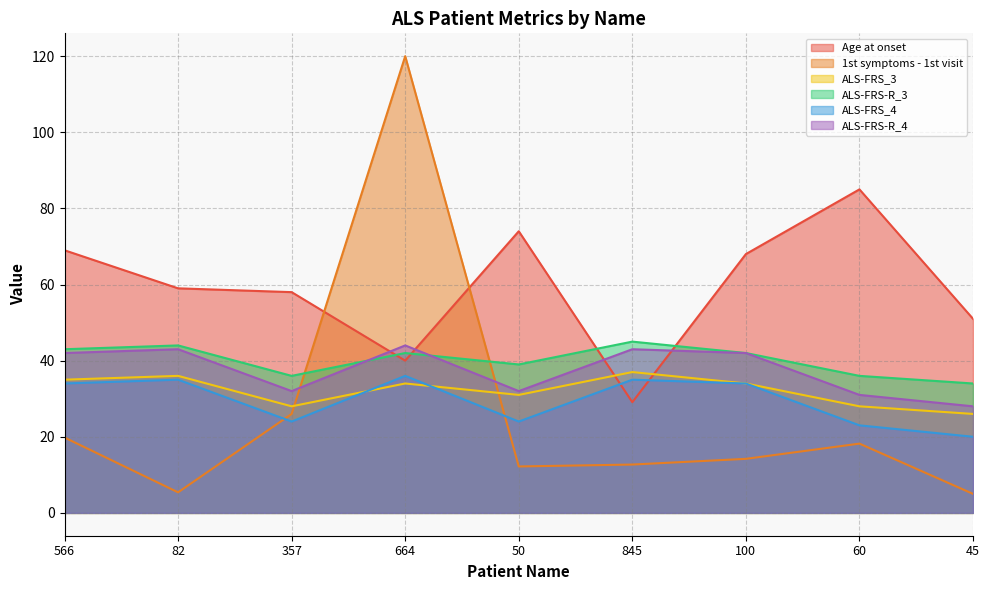

What is the sum of the ALS-FRS-R_4 values at 357 and 664?

76.0